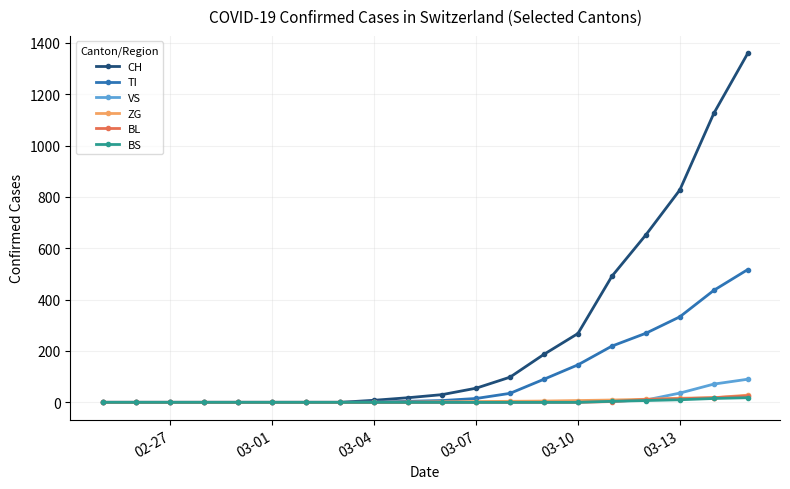

How many lines are shown in the chart?

6